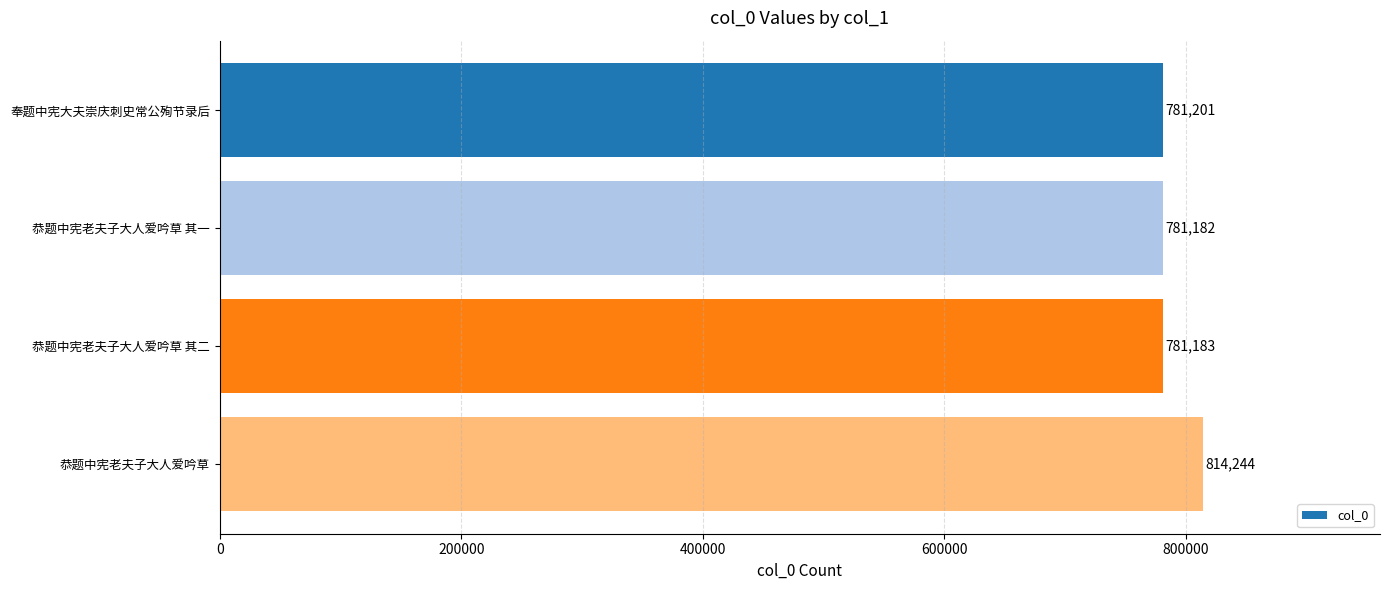

Reading bottom to top, transcribe all the data shown in this chart.

恭题中宪老夫子大人爱吟草=814244	恭题中宪老夫子大人爱吟草 其二=781183	恭题中宪老夫子大人爱吟草 其一=781182	奉题中宪大夫崇庆刺史常公殉节录后=781201